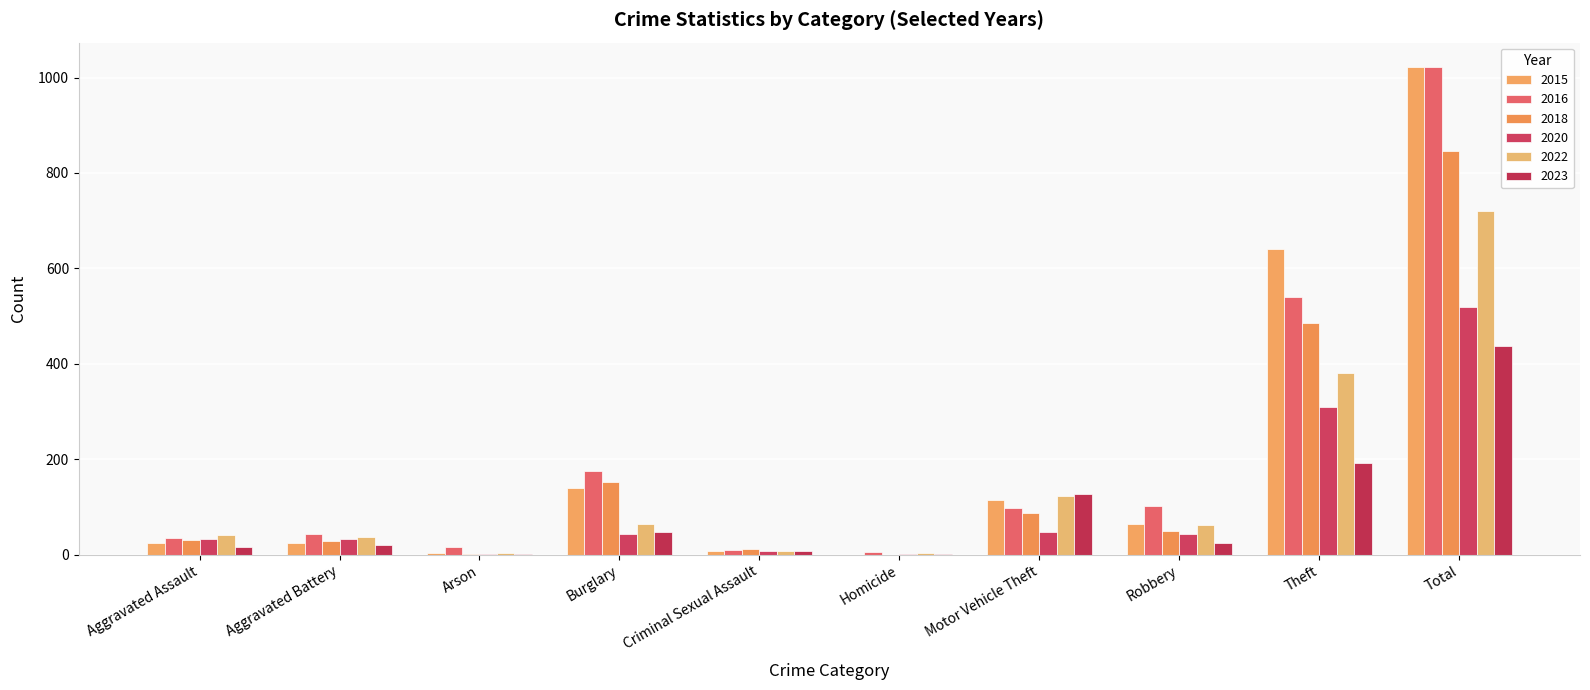

Reading left to right, list all the values displayed in this chart.

2015: 25	25	4	140	8	0	115	64	641	1022
2016: 34	43	15	175	10	5	98	101	540	1021
2018: 30	28	2	152	12	0	88	49	485	846
2020: 33	33	1	44	7	1	48	43	310	520
2022: 41	37	3	64	8	3	122	62	381	721
2023: 15	20	2	47	7	1	127	25	193	437